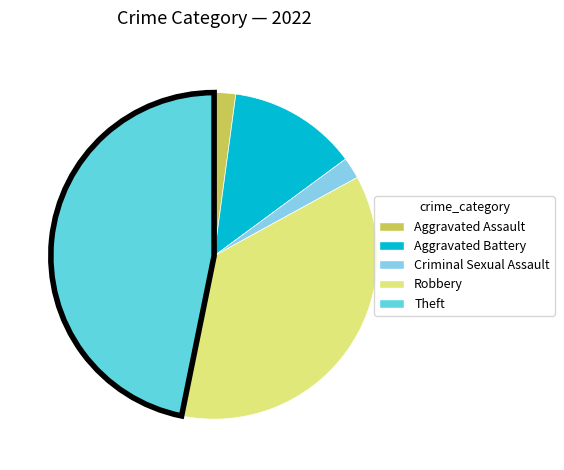

Is there any slice that represents more than half of the pie?

No